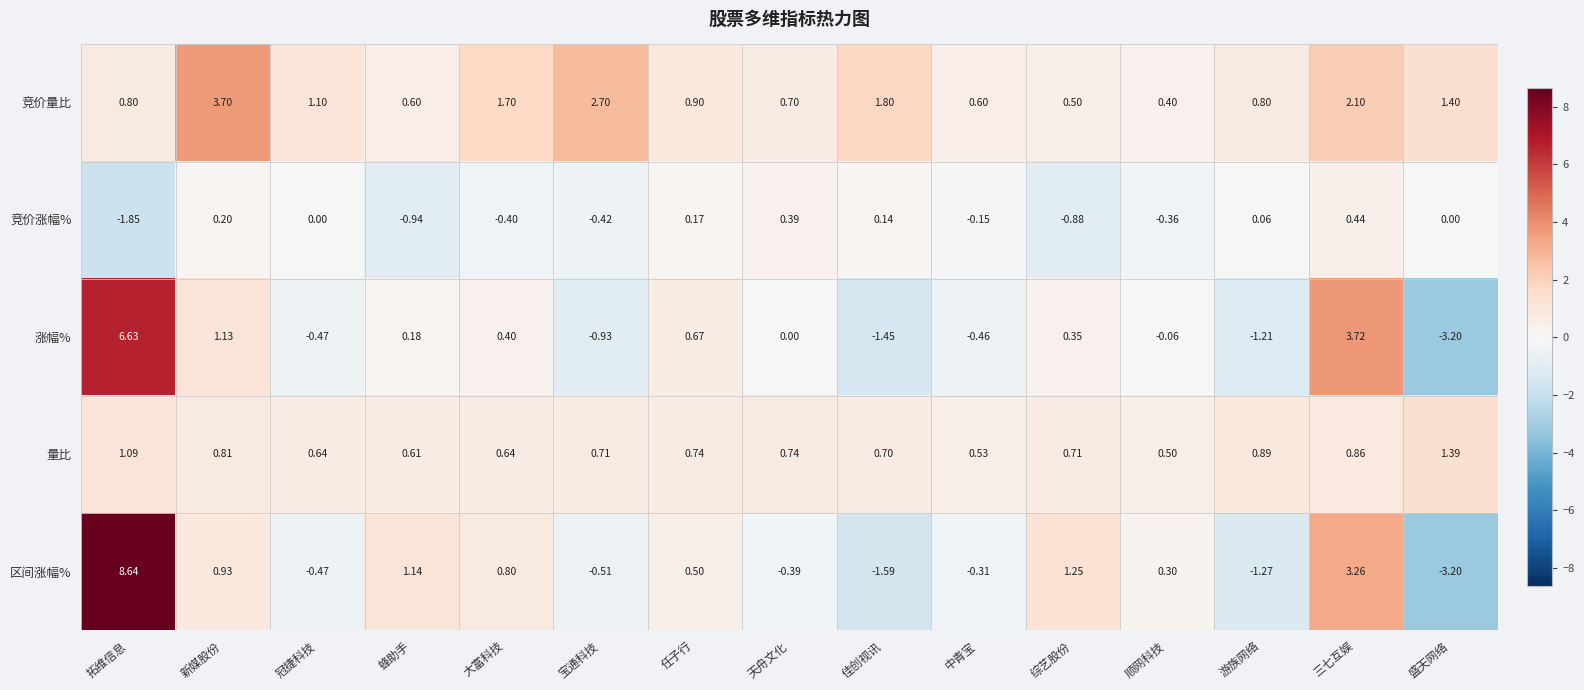

At 大富科技, list the series in order from smallest to largest.

竞价涨幅%, 涨幅%, 量比, 区间涨幅%, 竞价量比